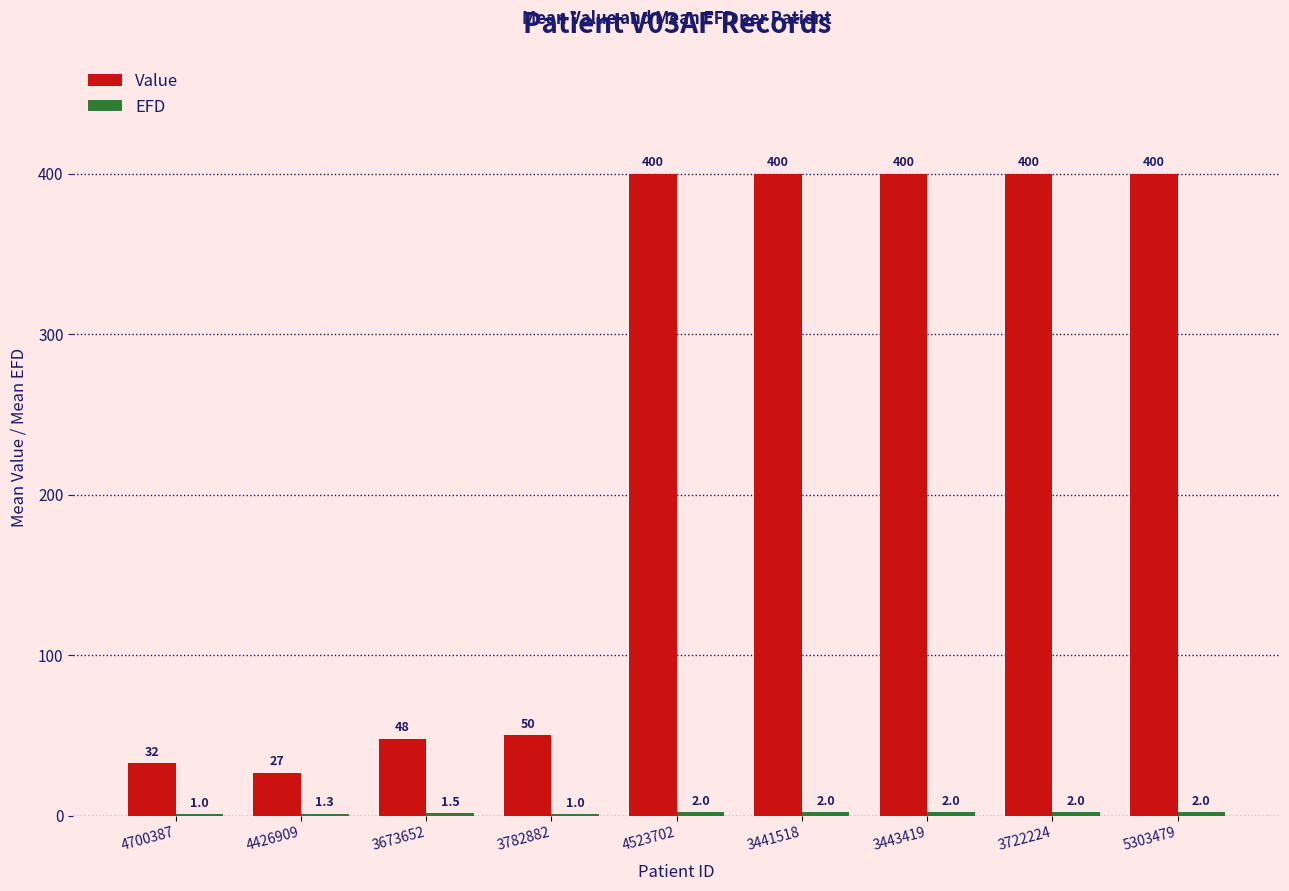

Which series changed the most between 4700387 and 3673652?

Value